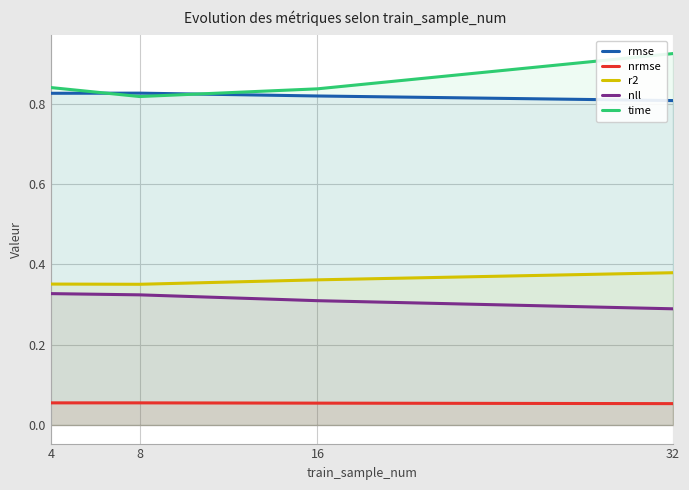

Between 4 and 8, which series saw the biggest shift?

time